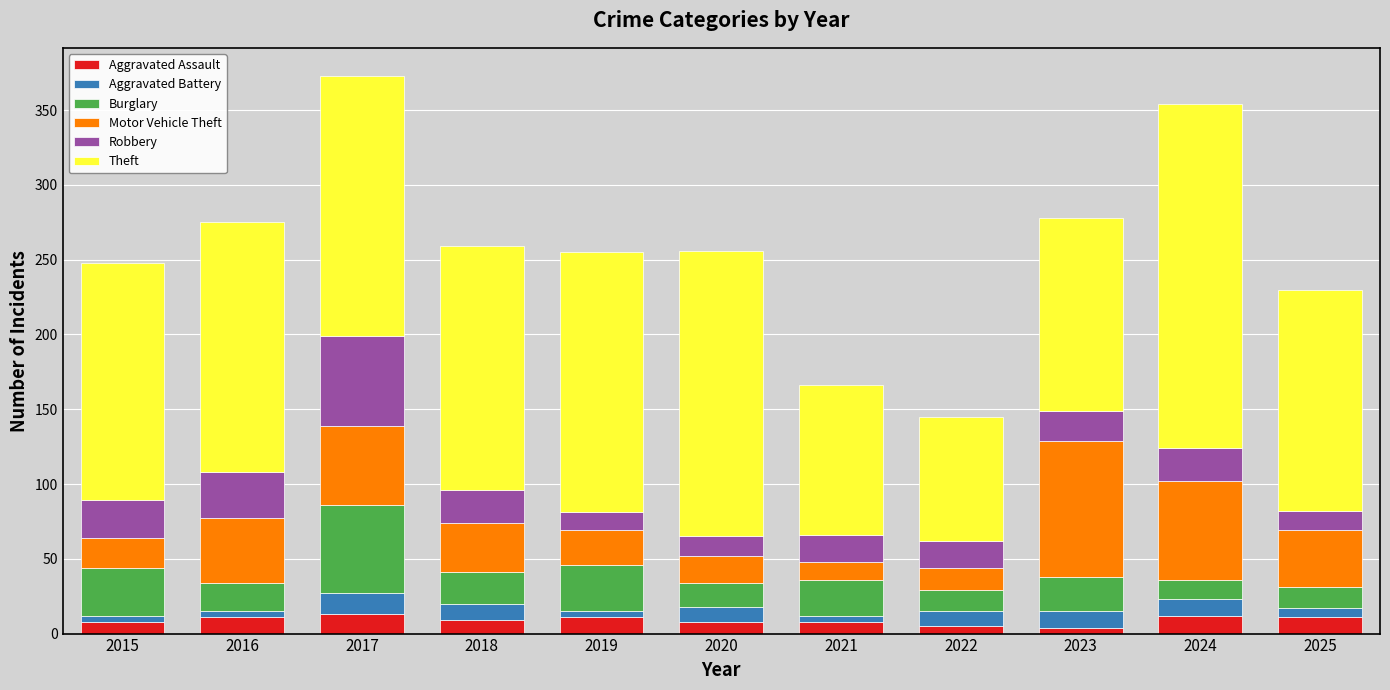

What is the maximum value for Aggravated Assault?

13